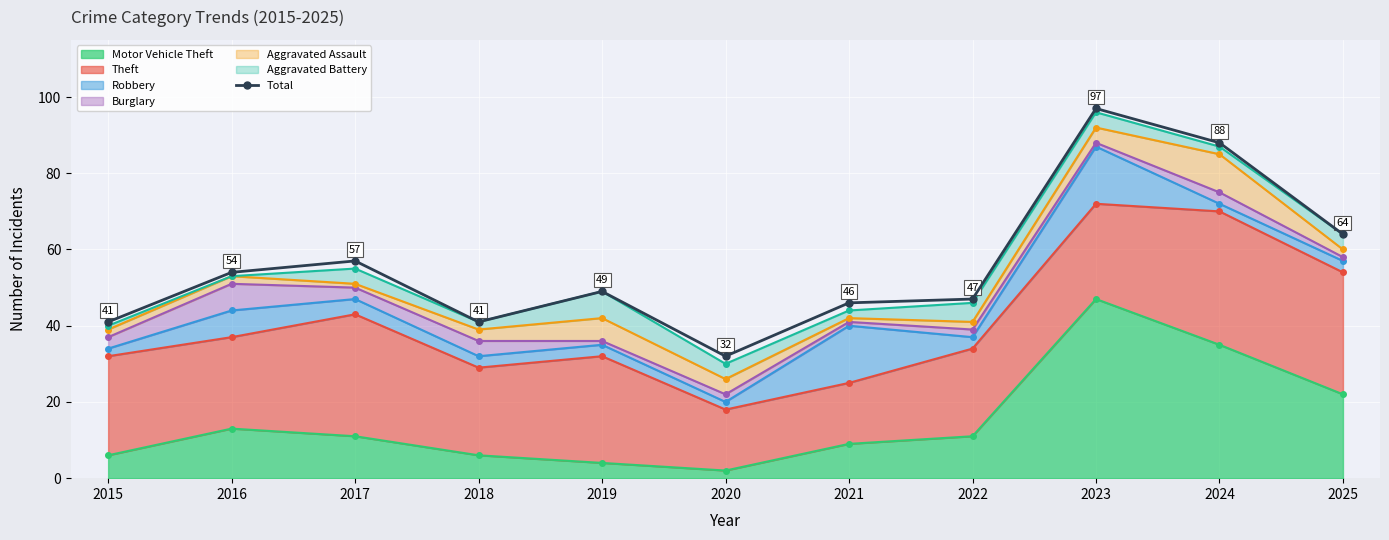

List the labels in order of value, largest first.

2023, 2024, 2025, 2017, 2016, 2019, 2022, 2021, 2015, 2018, 2020